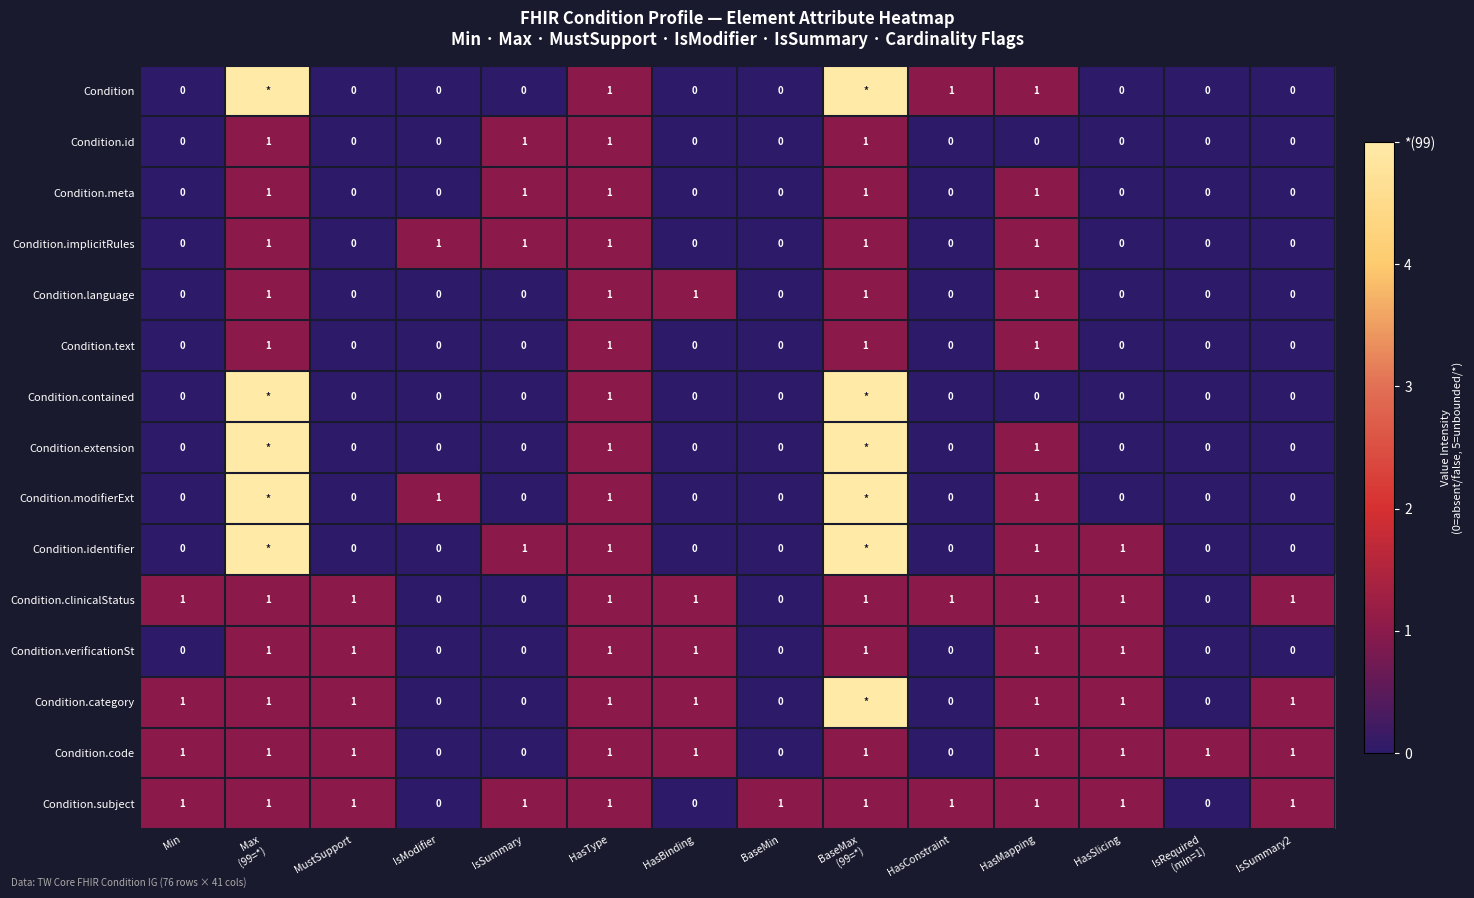

Count the Condition.verificationSt values in the range 0 to 1.

14